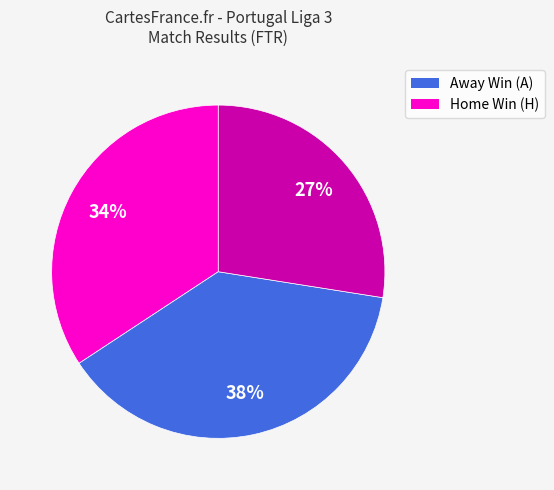

Is there any slice that represents more than half of the pie?

No